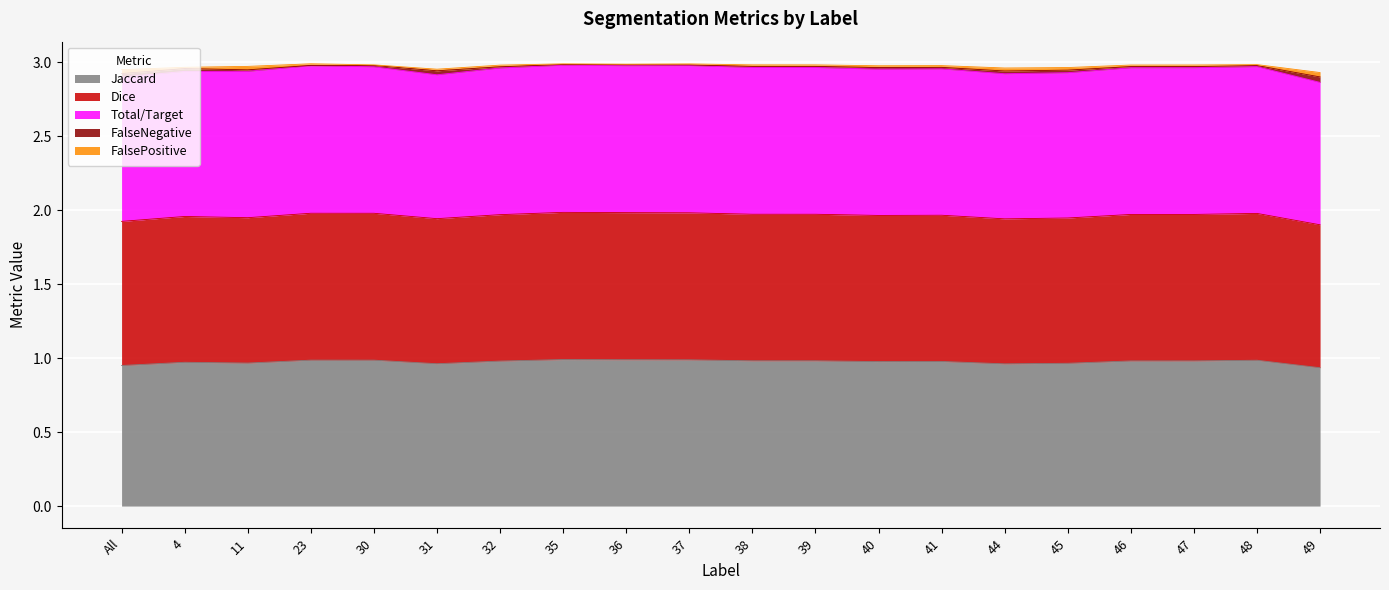

The Jaccard series shows 0.6 at 40. True or false?

False